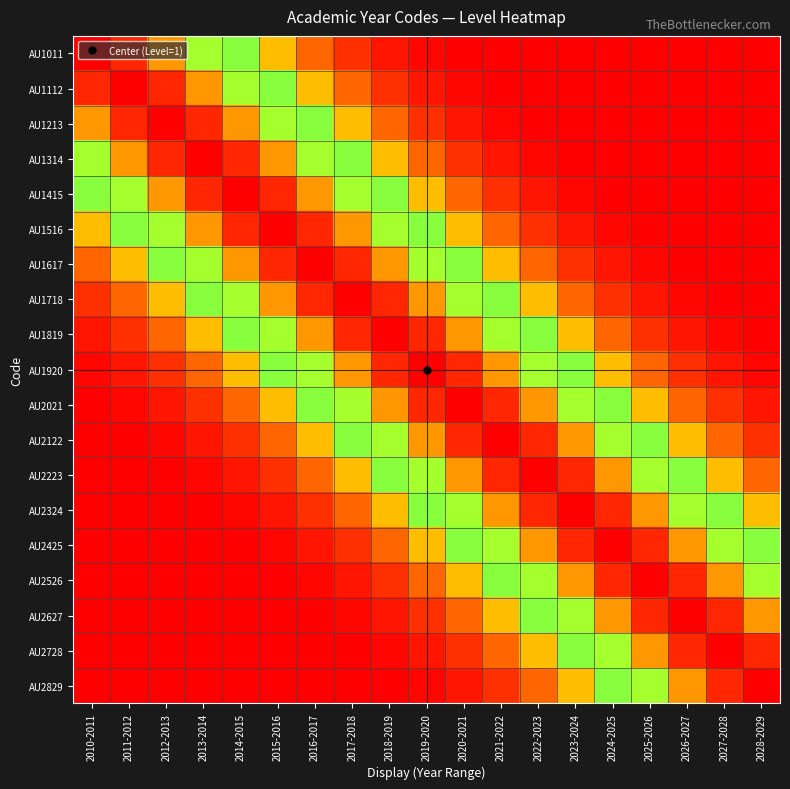

How many categories are shown in the chart?

19